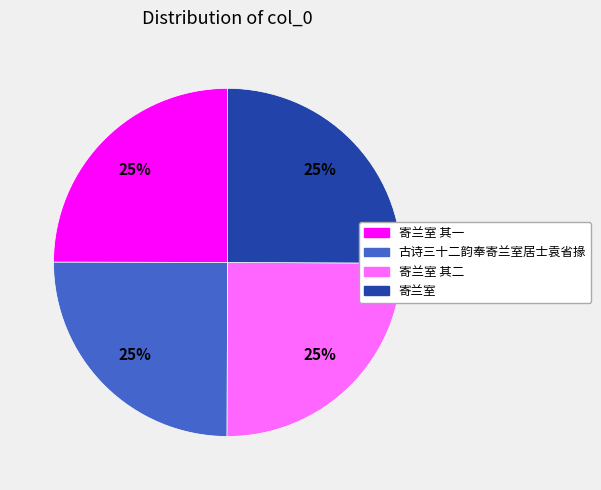

Is 寄兰室 the majority of the pie?

No